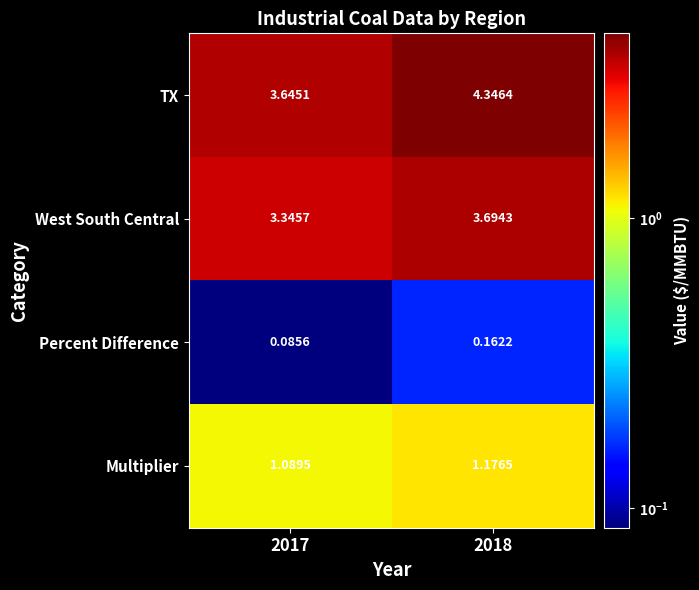

Which series has the widest spread of values?

TX